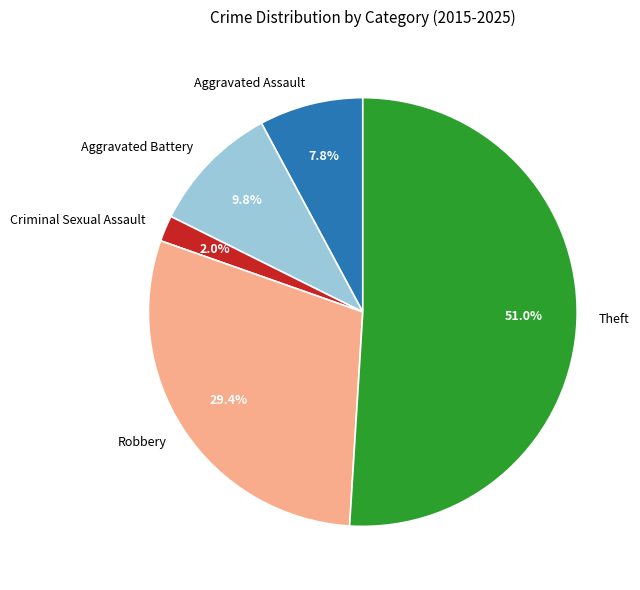

Approximately how many times larger is the value at Theft compared to Aggravated Assault?

6.5